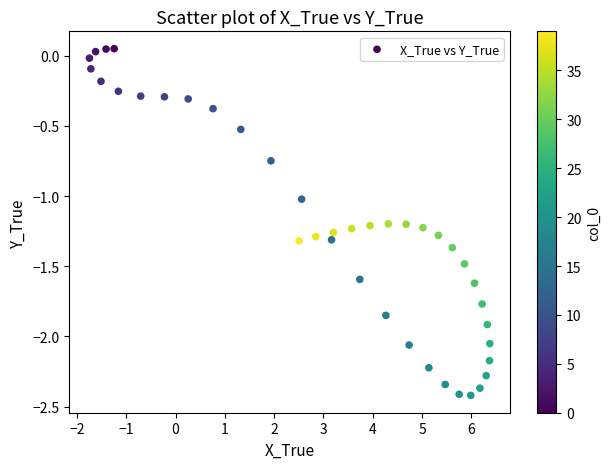

What is the range of Y values (max minus min)?

2.5